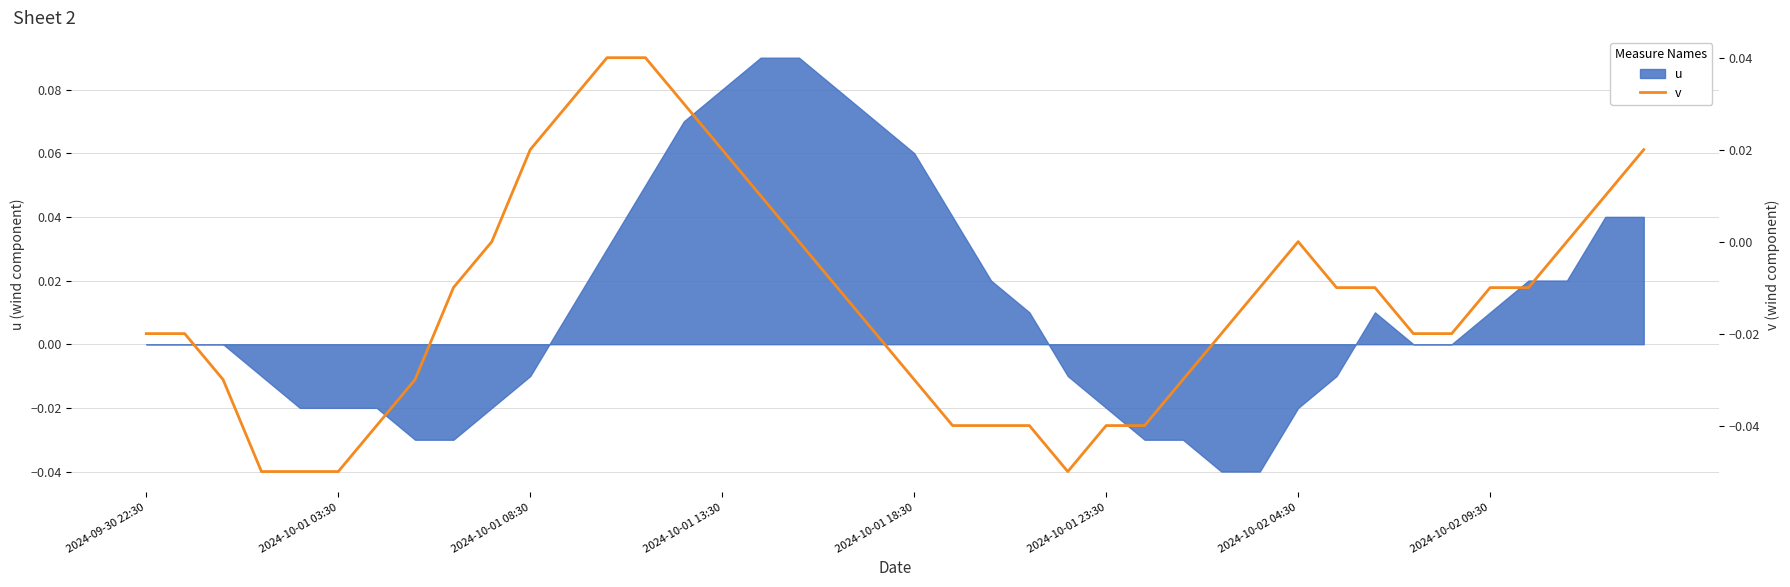

Reading left to right, list all the values displayed in this chart.

-0.0	-0.0	-0.0	-0.1	-0.1	-0.1	-0.0	-0.0	-0.0	0.0	0.0	0.0	0.0	0.0	0.0	0.0	0.0	-0.0	-0.0	-0.0	-0.0	-0.0	-0.0	-0.0	-0.1	-0.0	-0.0	-0.0	-0.0	-0.0	-0.0	-0.0	-0.0	-0.0	-0.0	-0.0	-0.0	-0.0	0.0	0.0